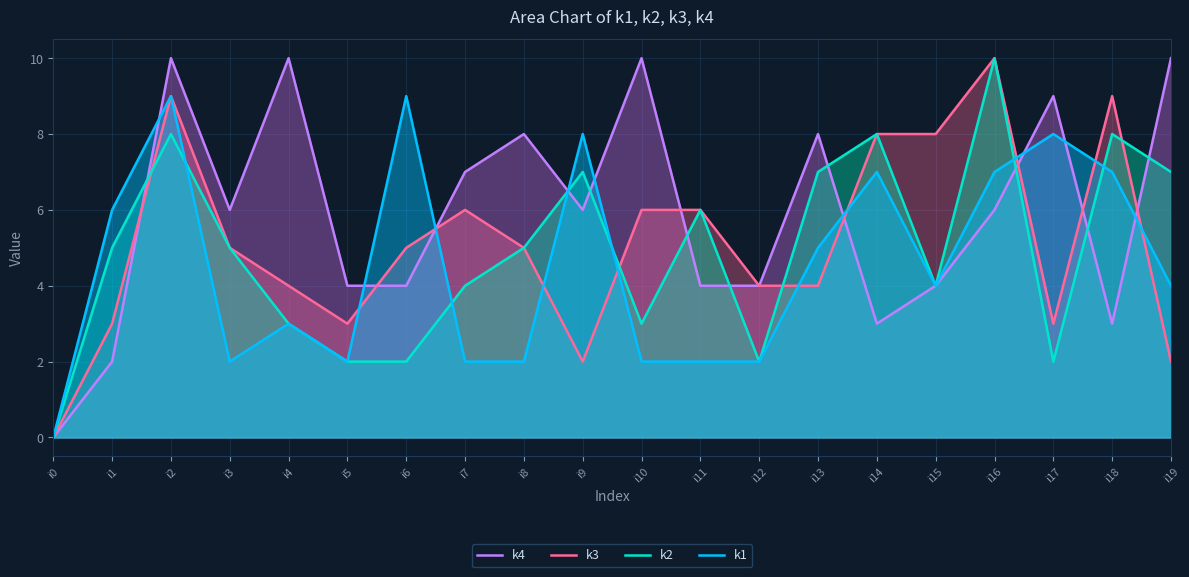

True or false: k2 and k3 cross at least once.

True